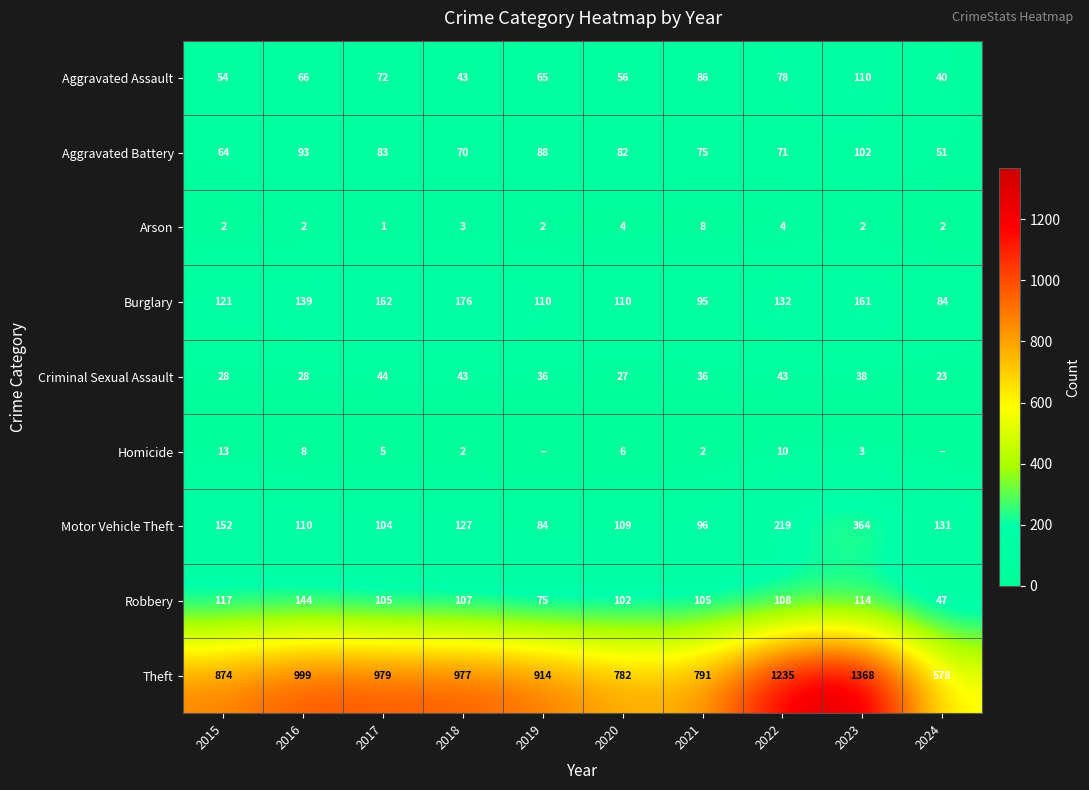

What is the approximate value of Burglary at 2015, to the nearest 5?

120